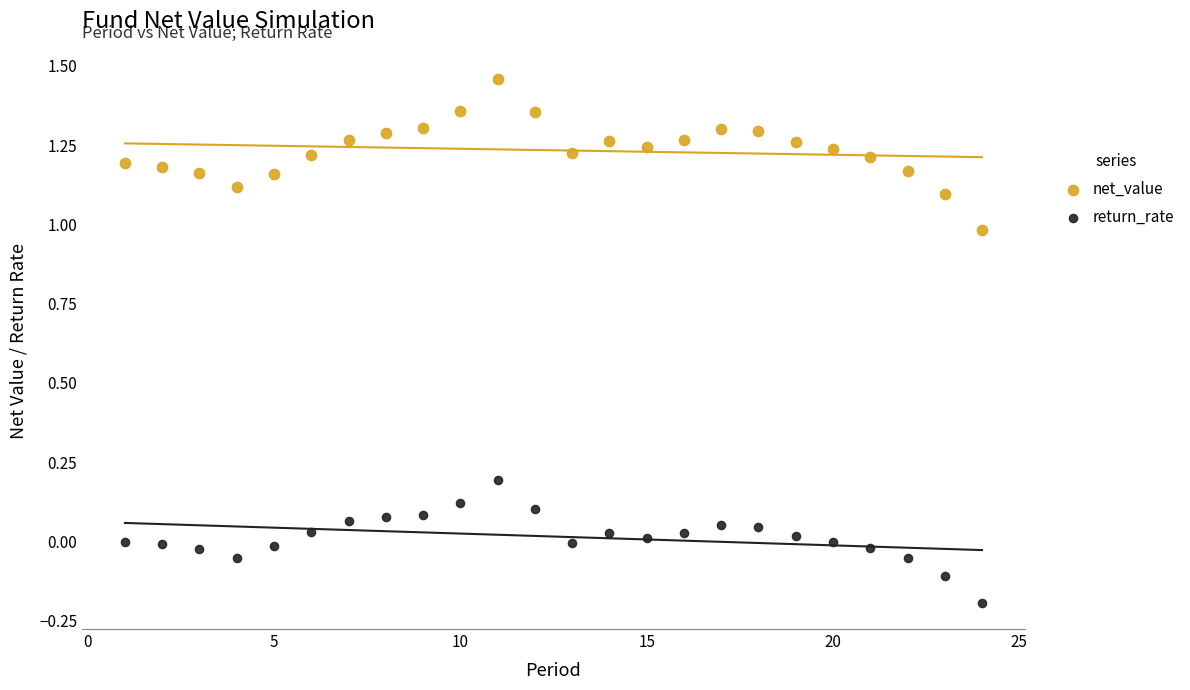

Across all data points, what is the range of X values (max minus min)?

23.0